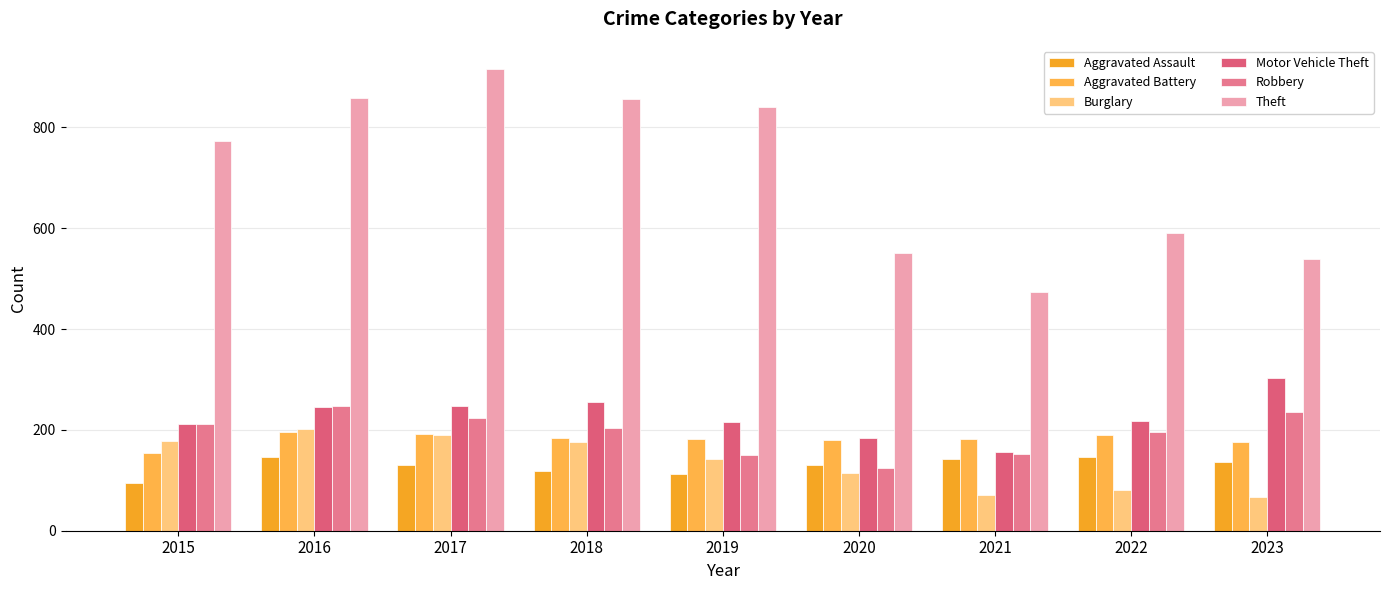

What is the value of the Aggravated Battery bar at the 8th from the left?

190